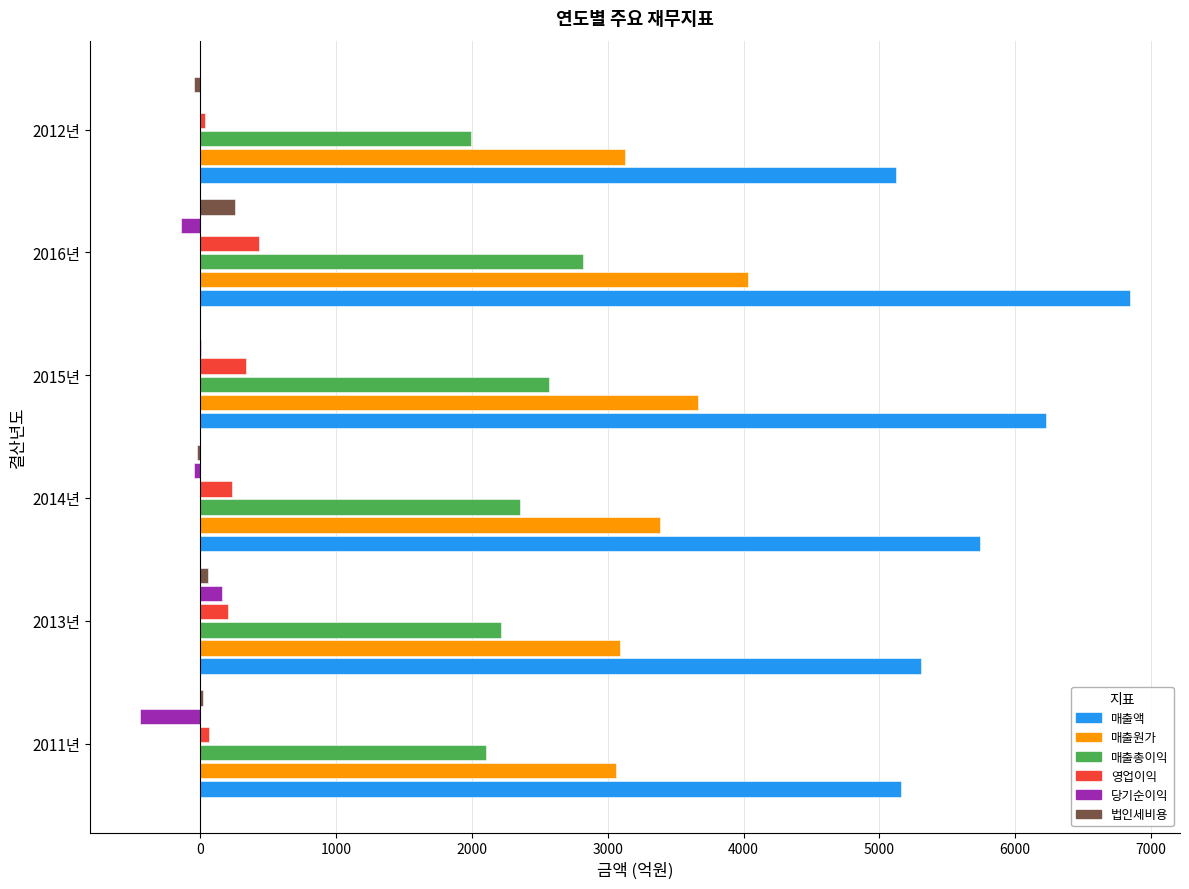

Which series has the largest total across all categories?

매출액